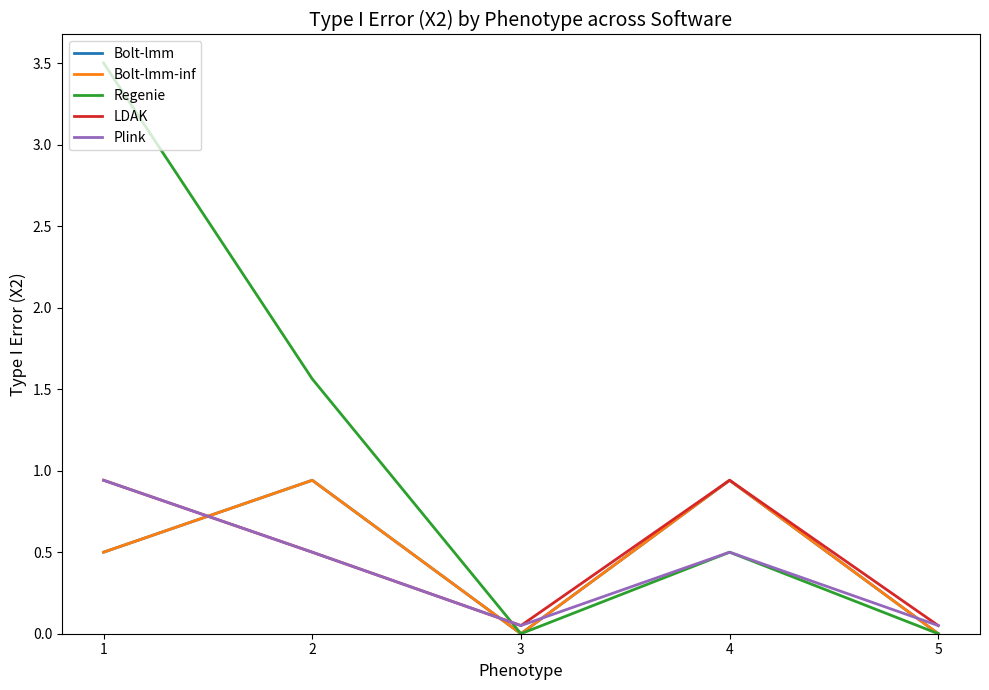

What is the maximum value shown in the chart?

3.5